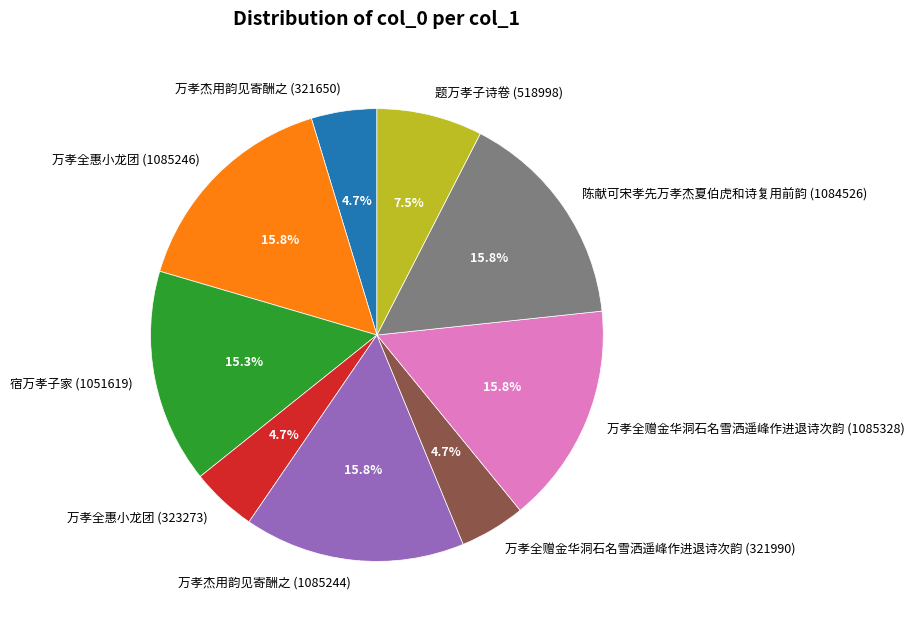

Is the sum of 陈献可宋孝先万孝杰夏伯虎和诗复用前韵 (1084526) and 万孝全赠金华洞石名雪洒遥峰作进退诗次韵 (321990) greater than half?

No